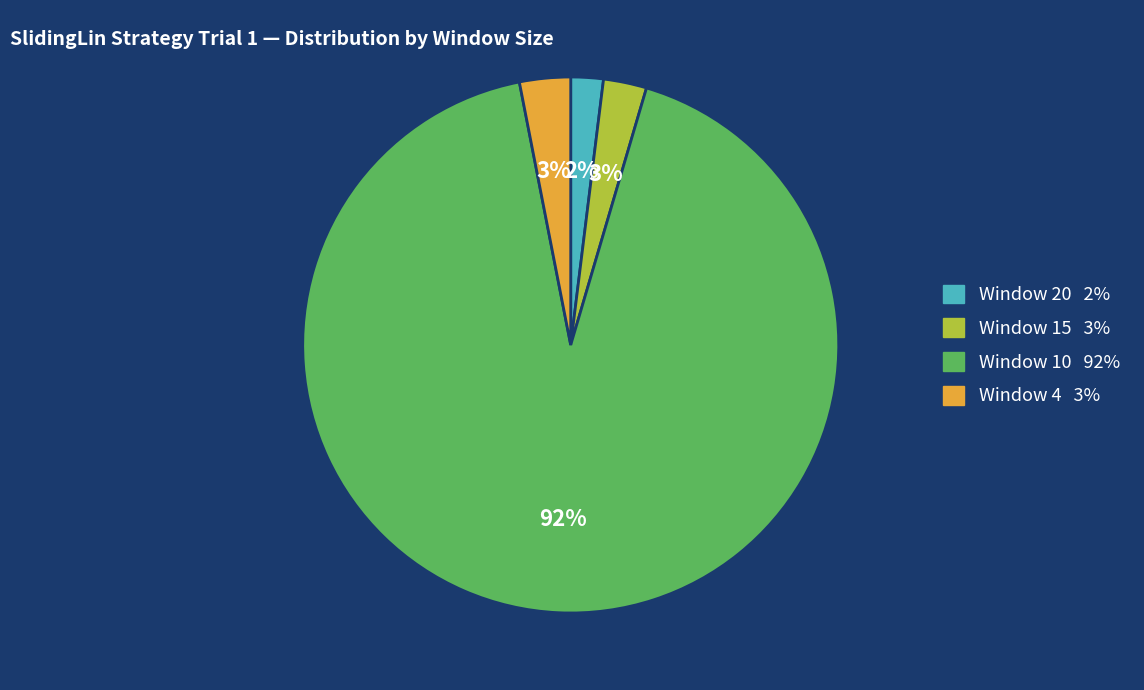

Count the number of slices in the pie.

4